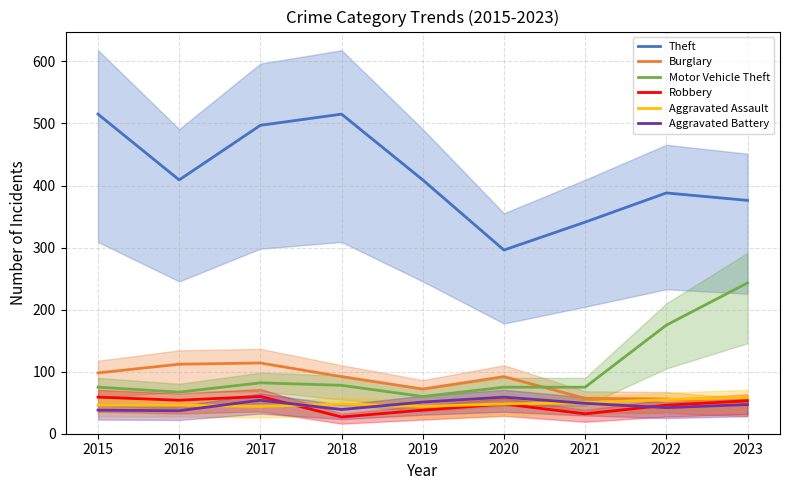

What are all the series names shown in the legend?

Theft, Burglary, Motor Vehicle Theft, Robbery, Aggravated Assault, Aggravated Battery